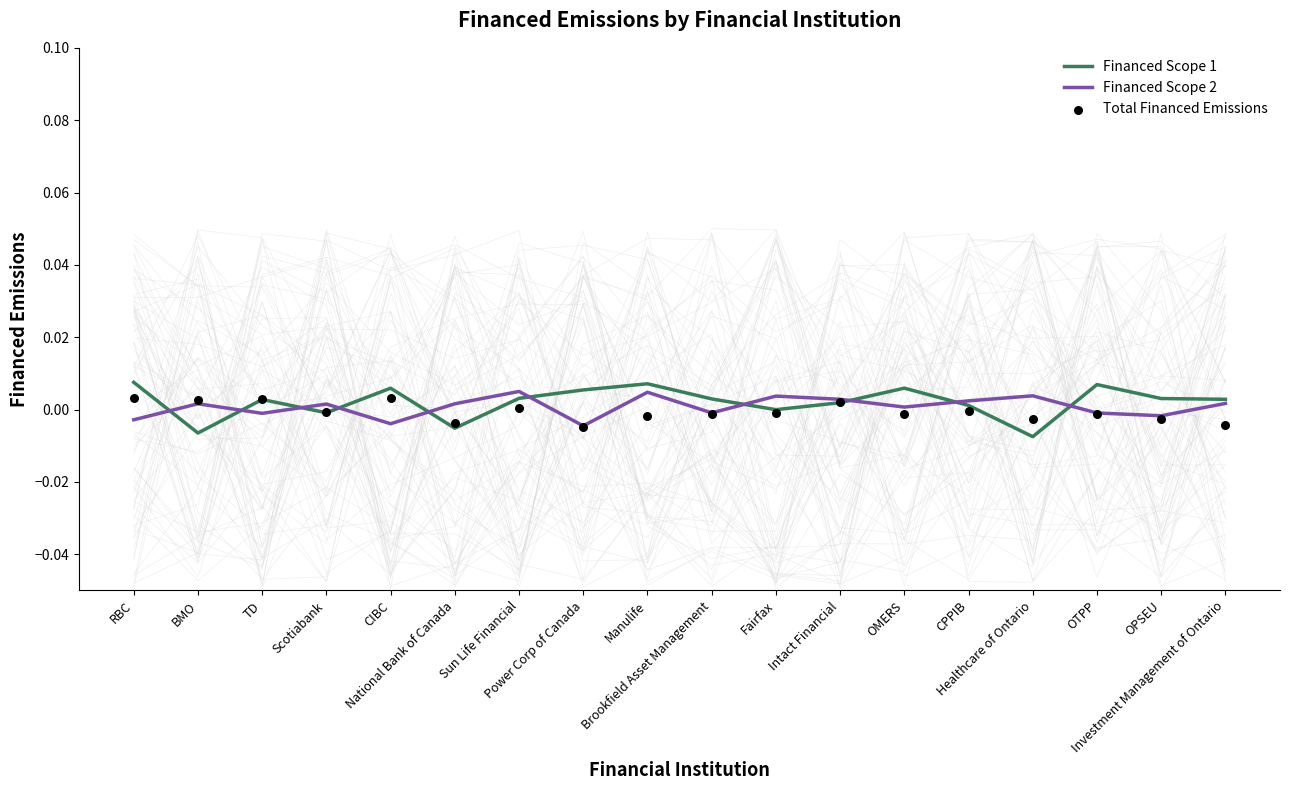

Which series reaches the maximum Y coordinate?

Financed Scope 1